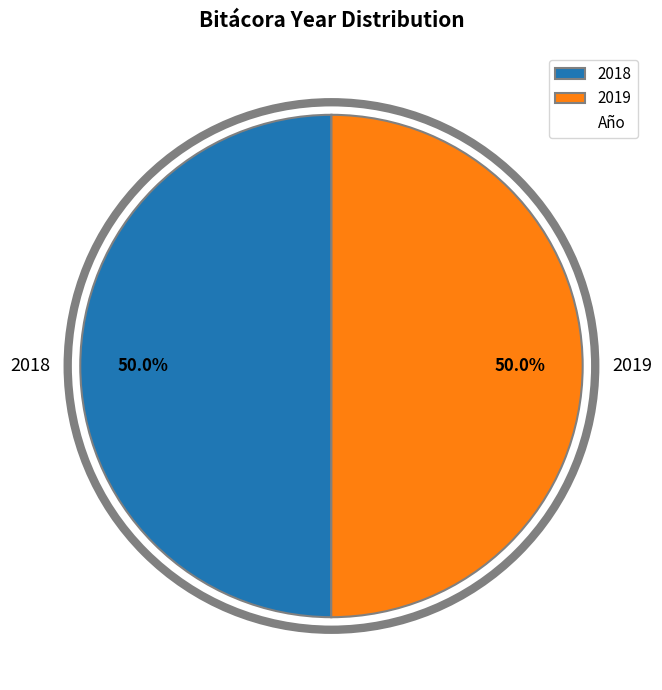

To the nearest percent, what portion does 2019 represent?

50%